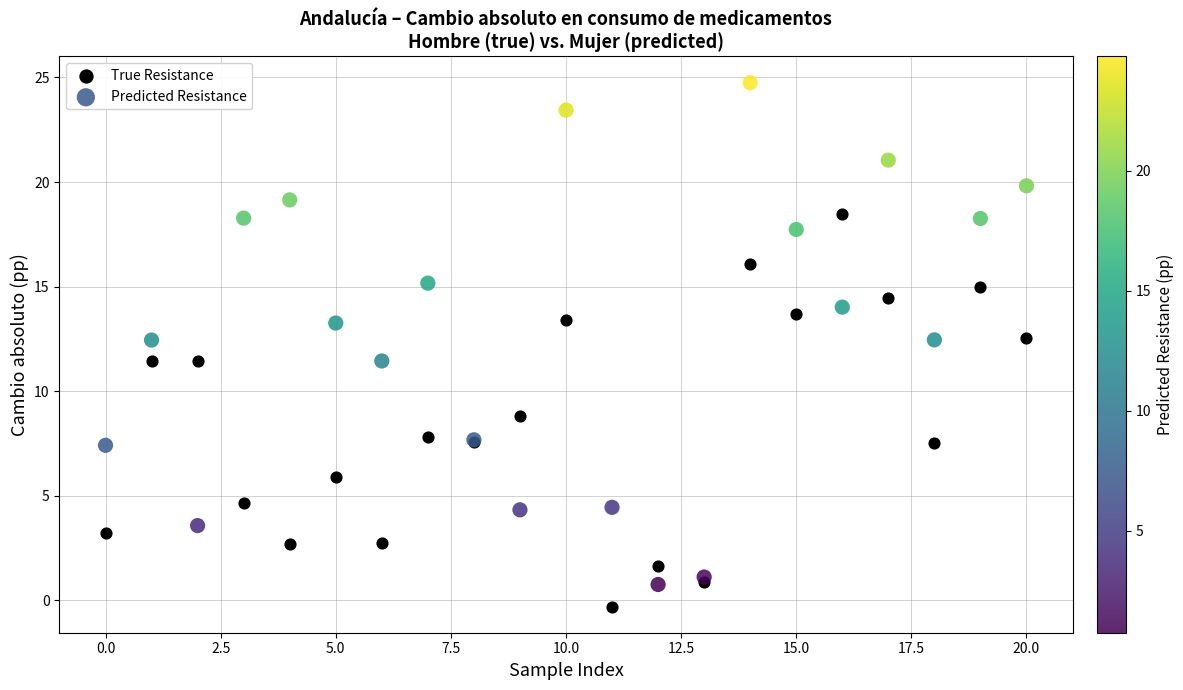

Which series has the largest Y range (max minus min)?

Predicted Resistance